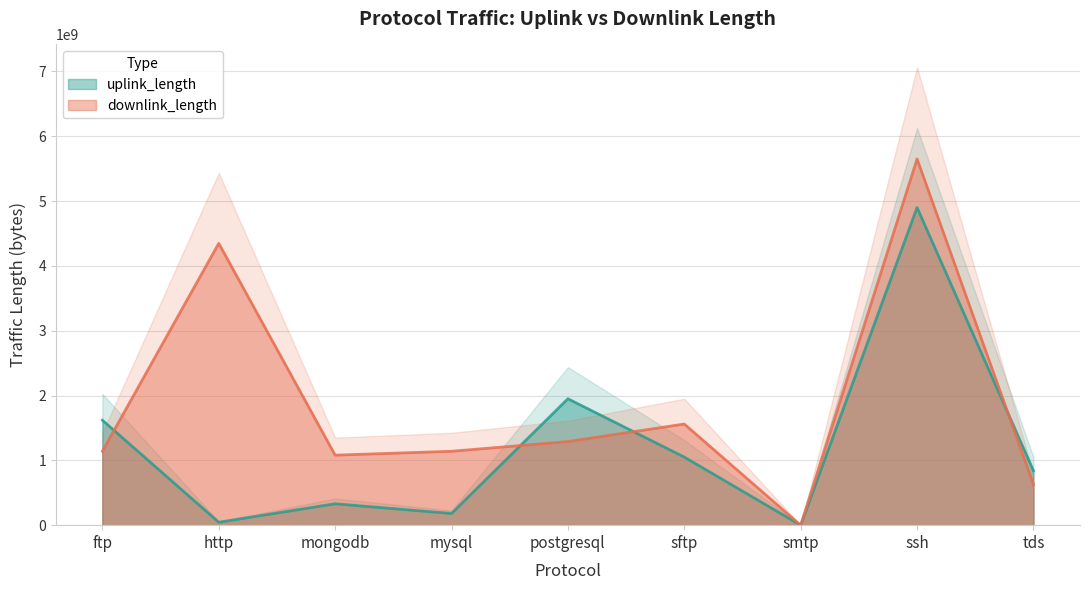

Where do downlink_length and uplink_length first cross each other?

ftp and http